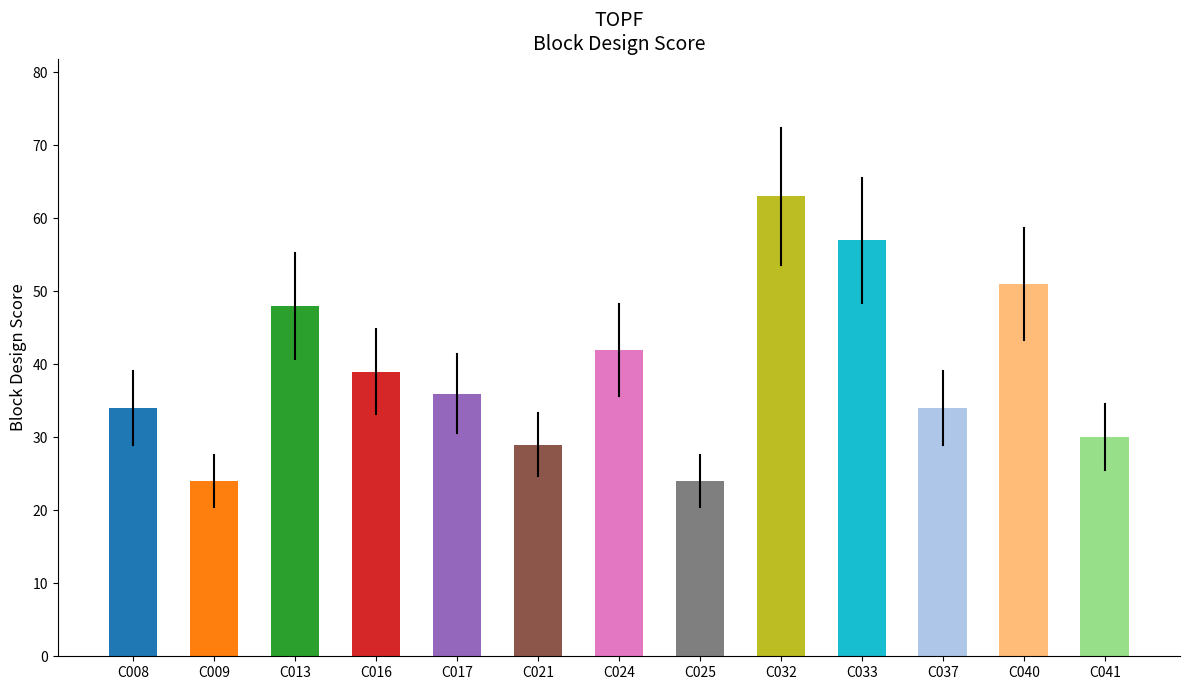

True or false: the data shows 13 at C021.

False